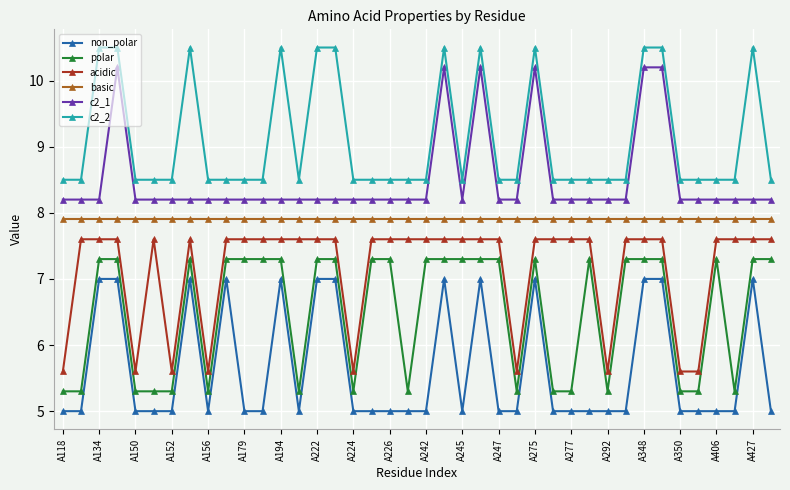

What is the value of the acidic point at the 39th from the left?

7.6